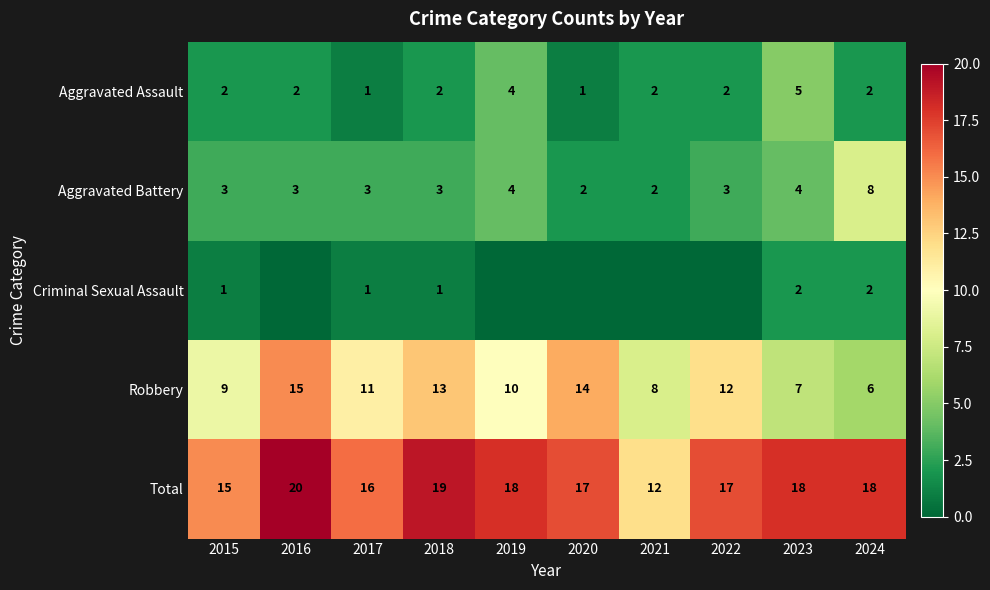

At which label does Total first exceed 18?

2016